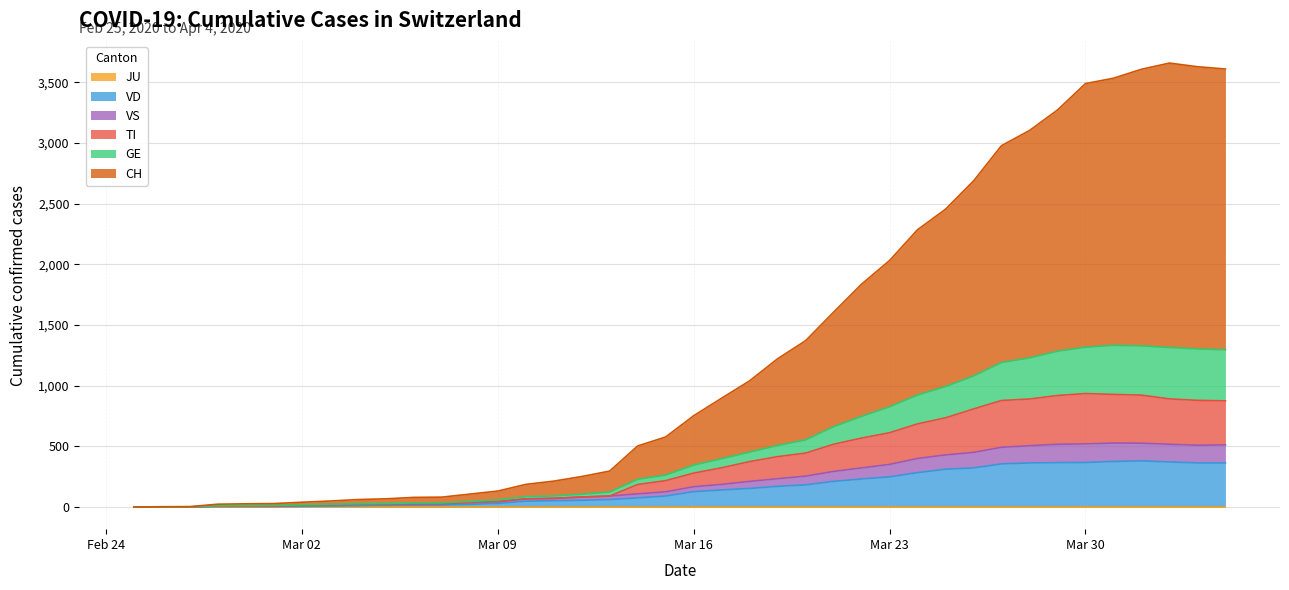

The value of GE at 2020-04-03 is 1303. True or false?

True